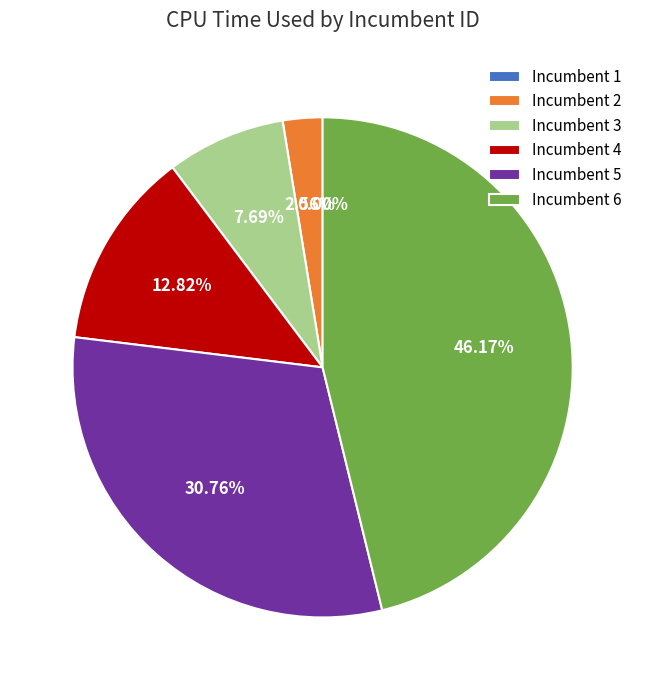

To the nearest percent, what is the average slice percentage?

17%